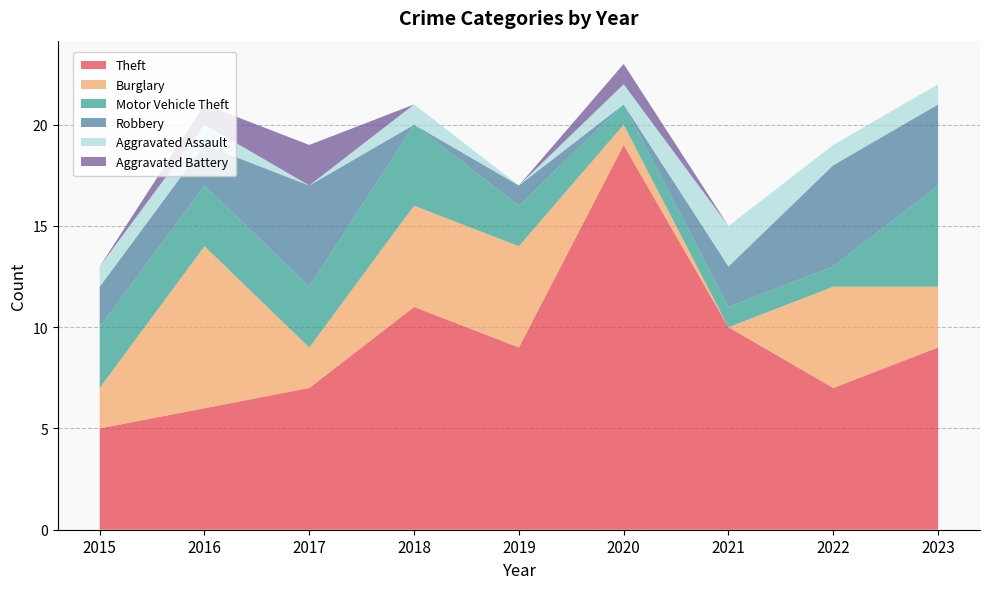

Reading left to right, list all the values displayed in this chart.

Theft: 5	6	7	11	9	19	10	7	9
Burglary: 2	8	2	5	5	1	0	5	3
Motor Vehicle Theft: 3	3	3	4	2	1	1	1	5
Robbery: 2	2	5	0	1	0	2	5	4
Aggravated Assault: 1	1	0	1	0	1	2	1	1
Aggravated Battery: 0	1	2	0	0	1	0	0	0